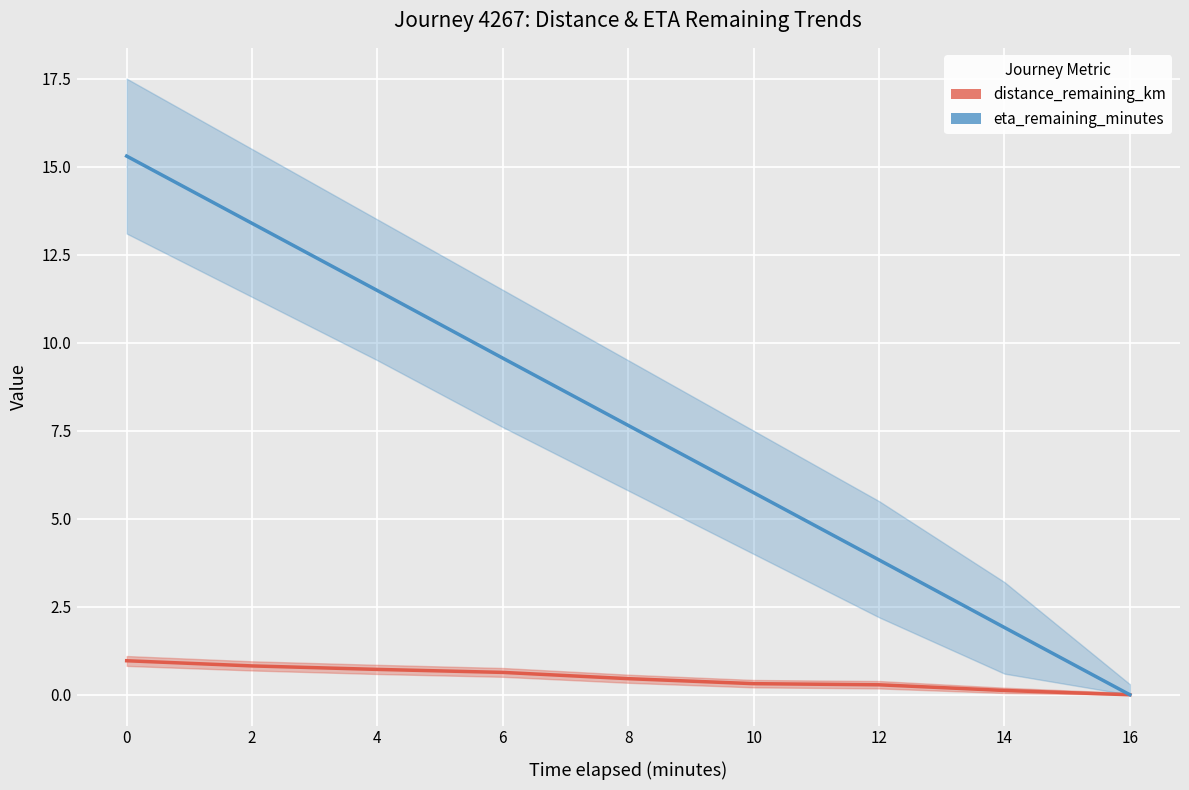

True or false: eta_remaining_minutes has a value of 13.4 at 2.

True